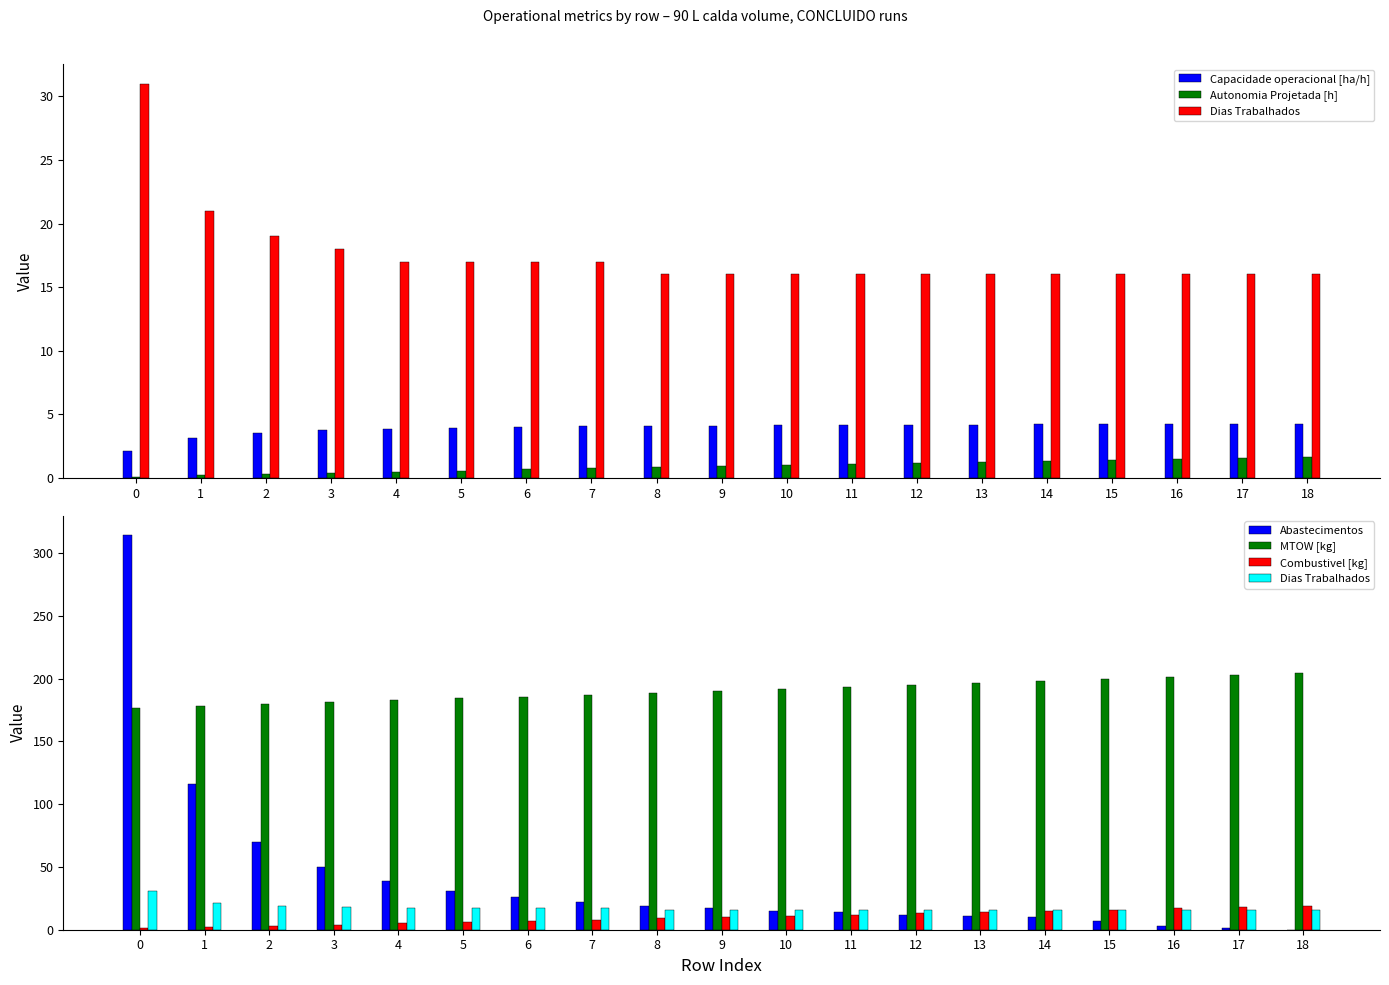

Reading left to right, list all the values displayed in this chart.

Capacidade operacional [ha/h]: 0=2.1	1=3.2	2=3.6	3=3.7	4=3.9	5=4.0	6=4.0	7=4.1	8=4.1	9=4.1	10=4.2	11=4.2	12=4.2	13=4.2	14=4.2	15=4.2	16=4.2	17=4.2	18=4.2
Autonomia Projetada [h]: 0=0.1	1=0.2	2=0.3	3=0.4	4=0.5	5=0.6	6=0.7	7=0.8	8=0.8	9=0.9	10=1.0	11=1.1	12=1.2	13=1.3	14=1.4	15=1.4	16=1.5	17=1.6	18=1.6
Dias Trabalhados: 0=31.0	1=21.0	2=19.0	3=18.0	4=17.0	5=17.0	6=17.0	7=17.0	8=16.0	9=16.0	10=16.0	11=16.0	12=16.0	13=16.0	14=16.0	15=16.0	16=16.0	17=16.0	18=16.0
Abastecimentos: 0=314.0	1=116.0	2=70.0	3=50.0	4=39.0	5=31.0	6=26.0	7=22.0	8=19.0	9=17.0	10=15.0	11=14.0	12=12.0	13=11.0	14=10.0	15=7.0	16=3.0	17=1.0	18=0.0
MTOW [kg]: 0=176.7	1=178.2	2=179.7	3=181.2	4=182.7	5=184.2	6=185.7	7=187.2	8=188.7	9=190.3	10=191.8	11=193.3	12=194.9	13=196.4	14=198.0	15=199.5	16=201.1	17=202.7	18=204.3
Combustivel [kg]: 0=1.0	1=2.0	2=3.0	3=4.0	4=5.0	5=6.0	6=7.0	7=8.0	8=9.0	9=10.0	10=11.0	11=12.0	12=13.0	13=14.0	14=15.0	15=16.0	16=17.0	17=18.0	18=19.0